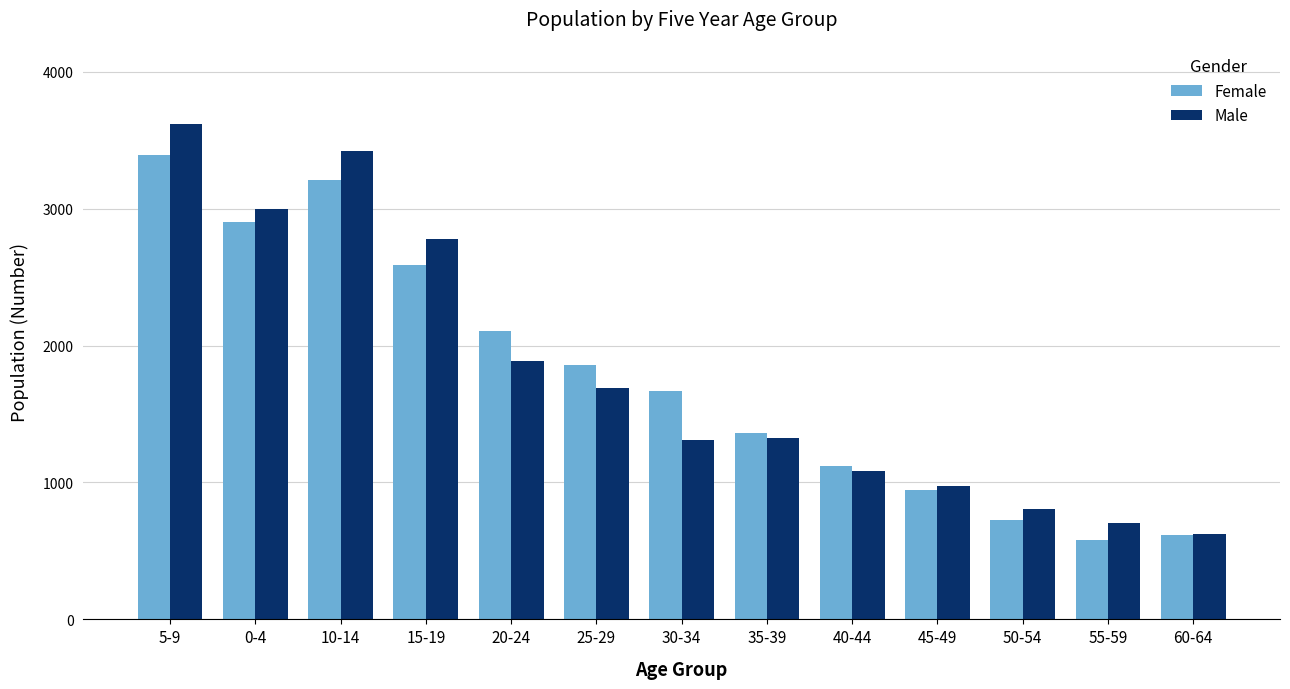

Rank the series at 25-29 from highest to lowest value.

Female, Male